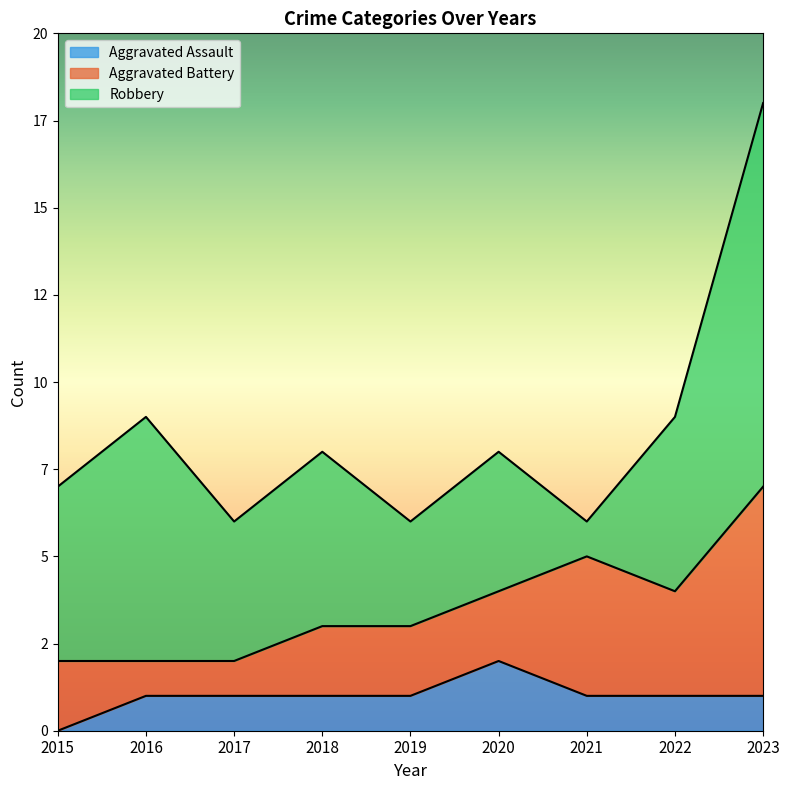

What is the value of the Aggravated Battery point at the 4th from the left?

2